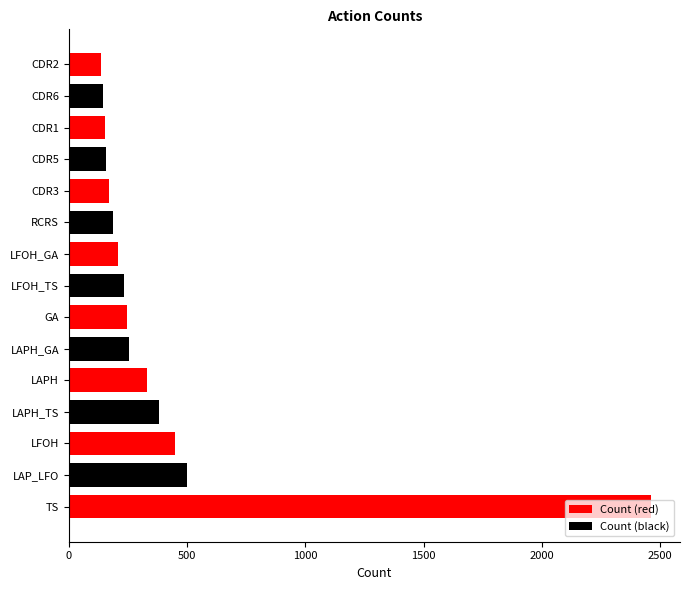

What is the sum of all values?

6005